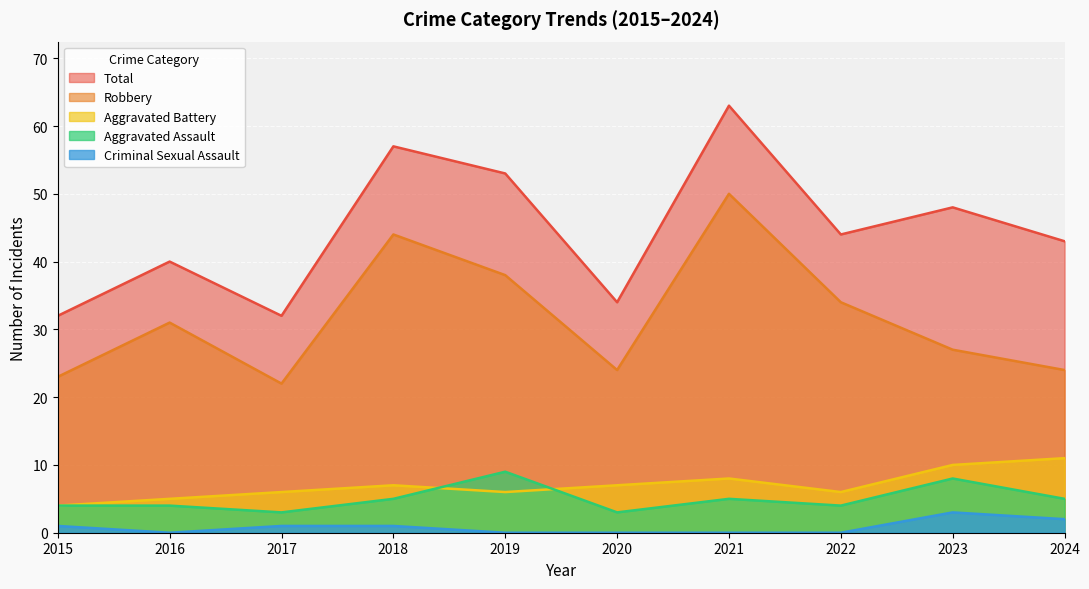

How many categories are shown in the chart?

10